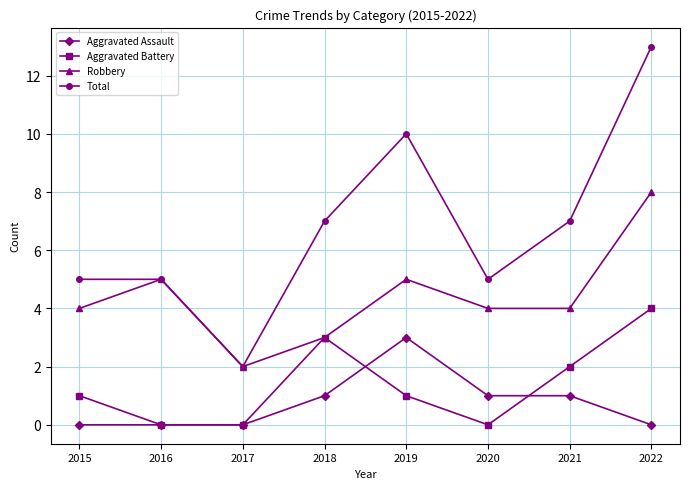

Is the value of Aggravated Assault at 2020 greater than the value of Total at 2015?

No